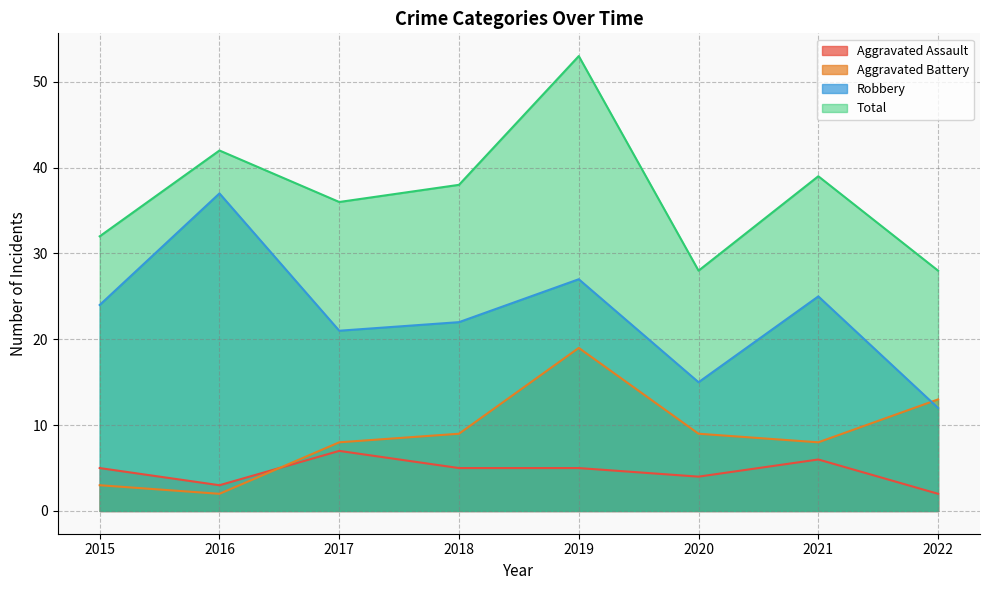

Reading left to right, what are all the values shown in this chart?

Aggravated Assault: 2015=5	2016=3	2017=7	2018=5	2019=5	2020=4	2021=6	2022=2
Aggravated Battery: 2015=3	2016=2	2017=8	2018=9	2019=19	2020=9	2021=8	2022=13
Robbery: 2015=24	2016=37	2017=21	2018=22	2019=27	2020=15	2021=25	2022=12
Total: 2015=32	2016=42	2017=36	2018=38	2019=53	2020=28	2021=39	2022=28